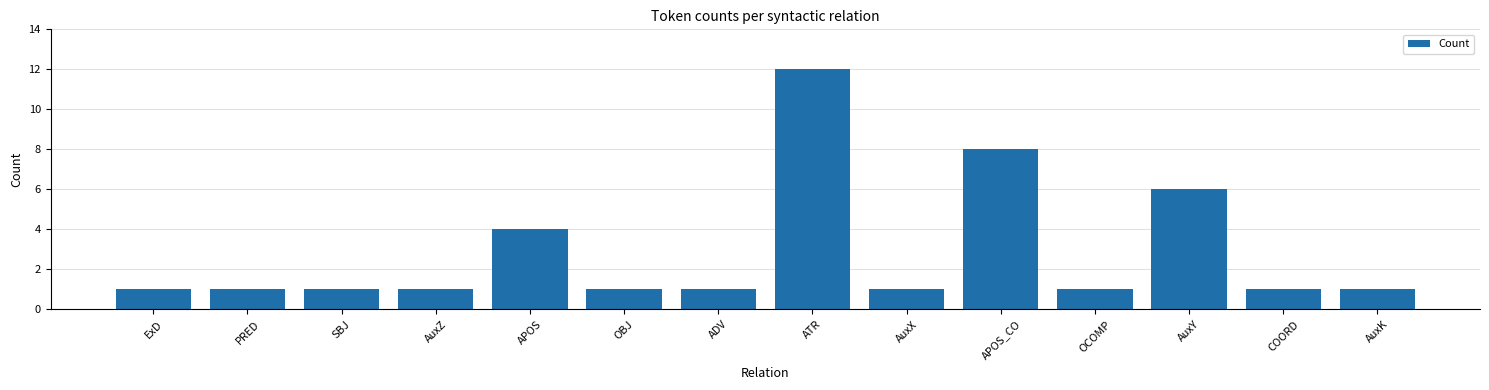

How many distinct data groups are displayed?

1